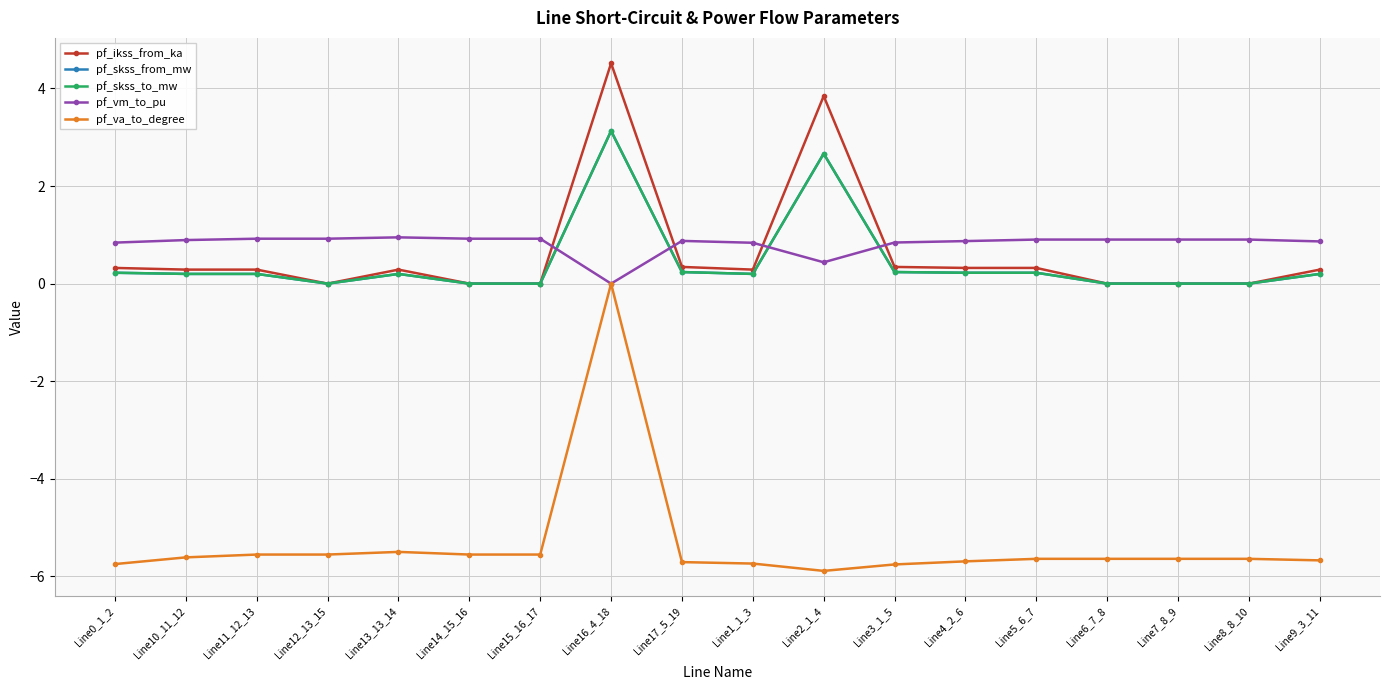

At which category does pf_skss_to_mw reach its first local valley?

Line12_13_15